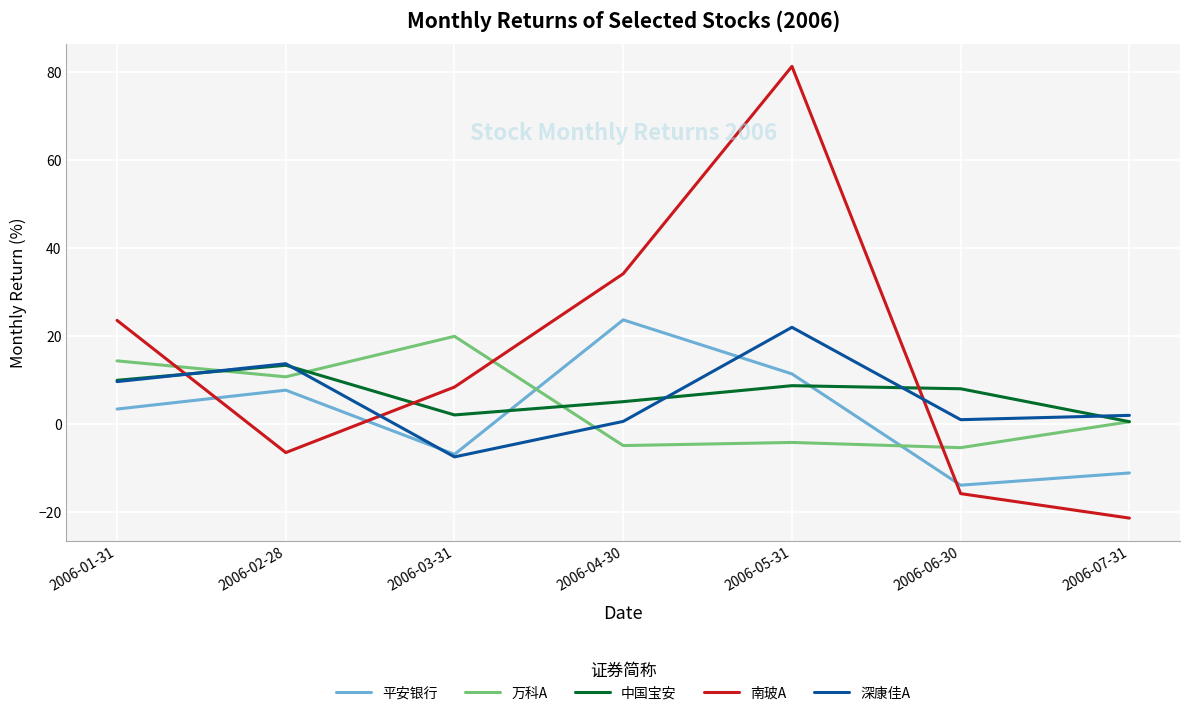

What are all the series names shown in the legend?

平安银行, 万科A, 中国宝安, 南玻A, 深康佳A